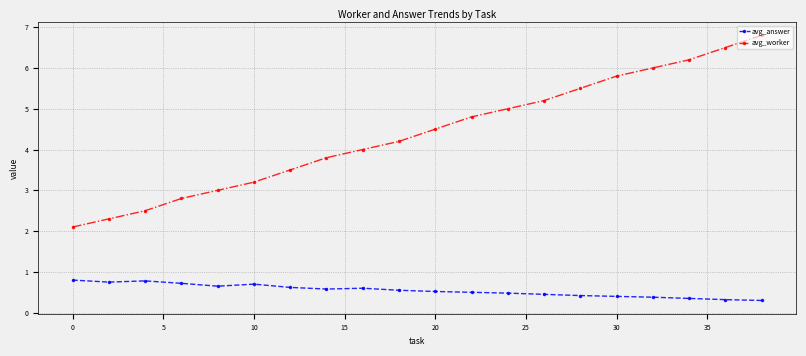

True or false: avg_worker and avg_answer cross at least once.

False